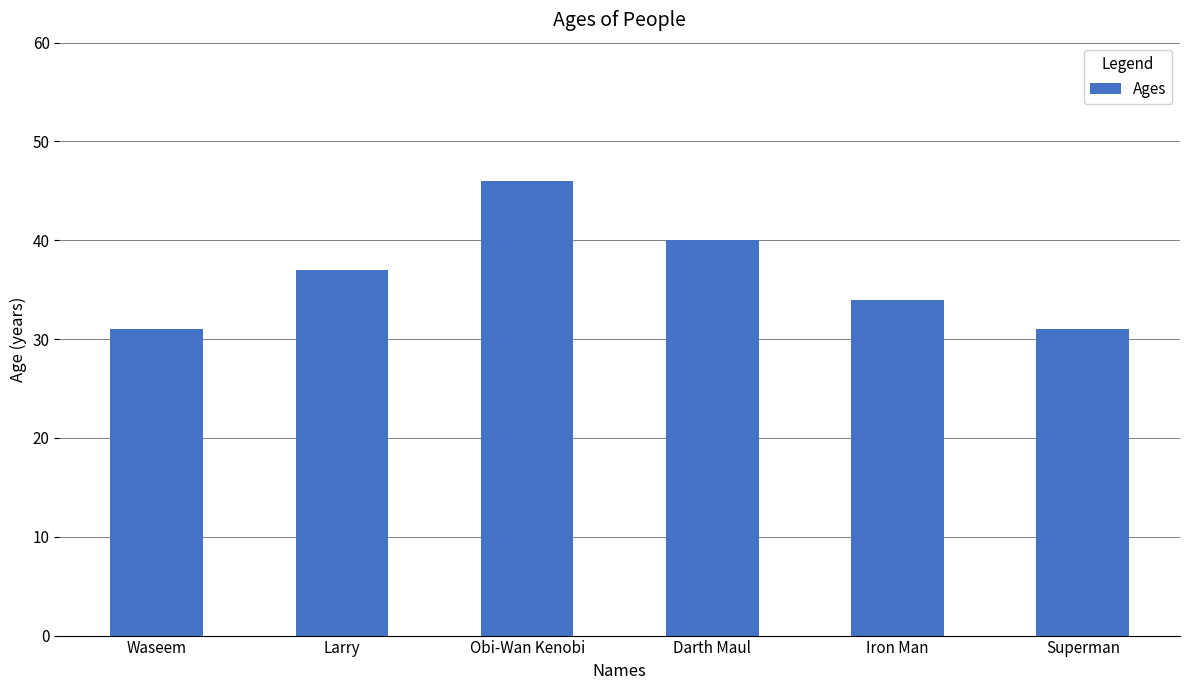

How many categories are shown in the chart?

6